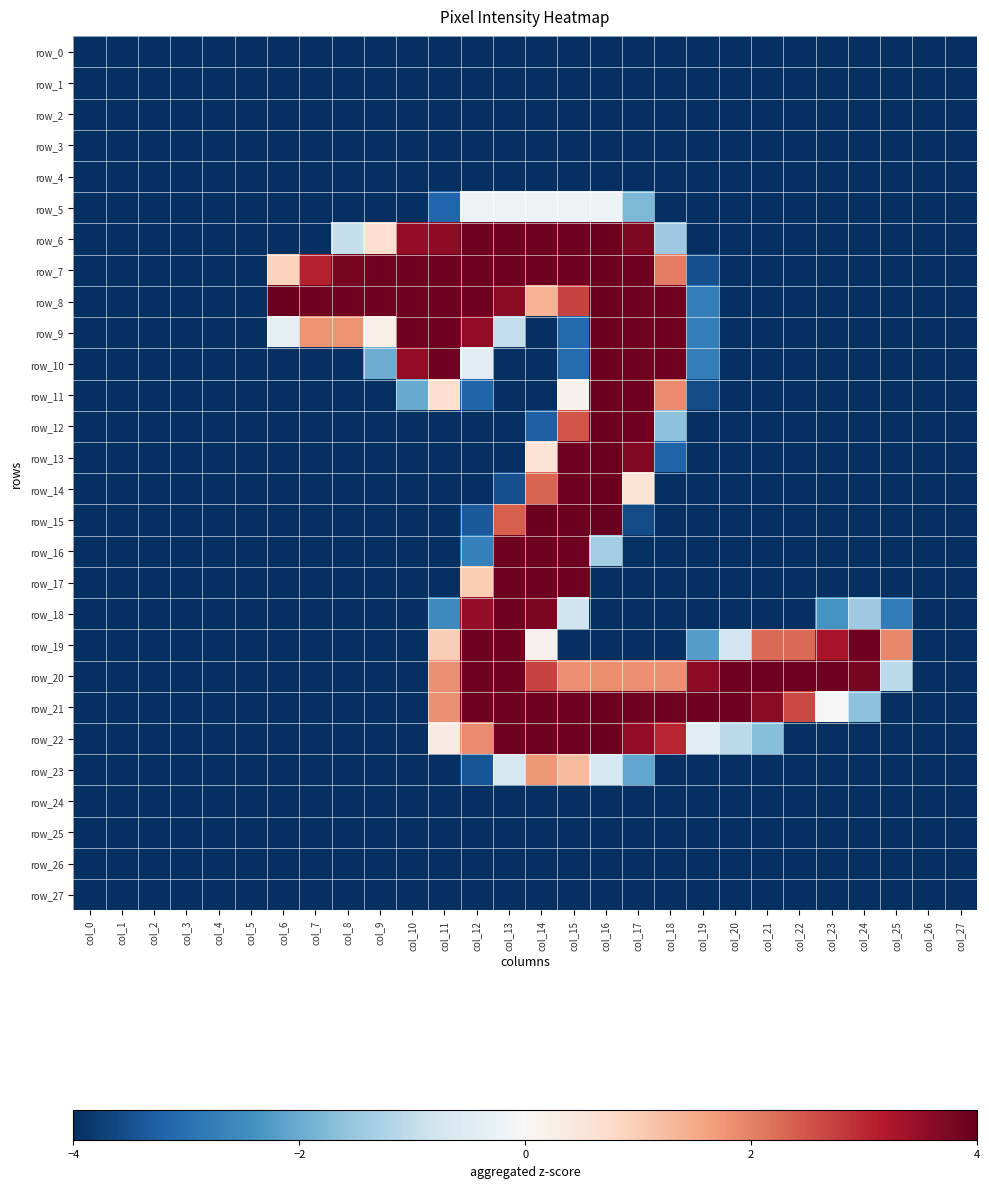

At how many categories does at least one series exceed 2?

19